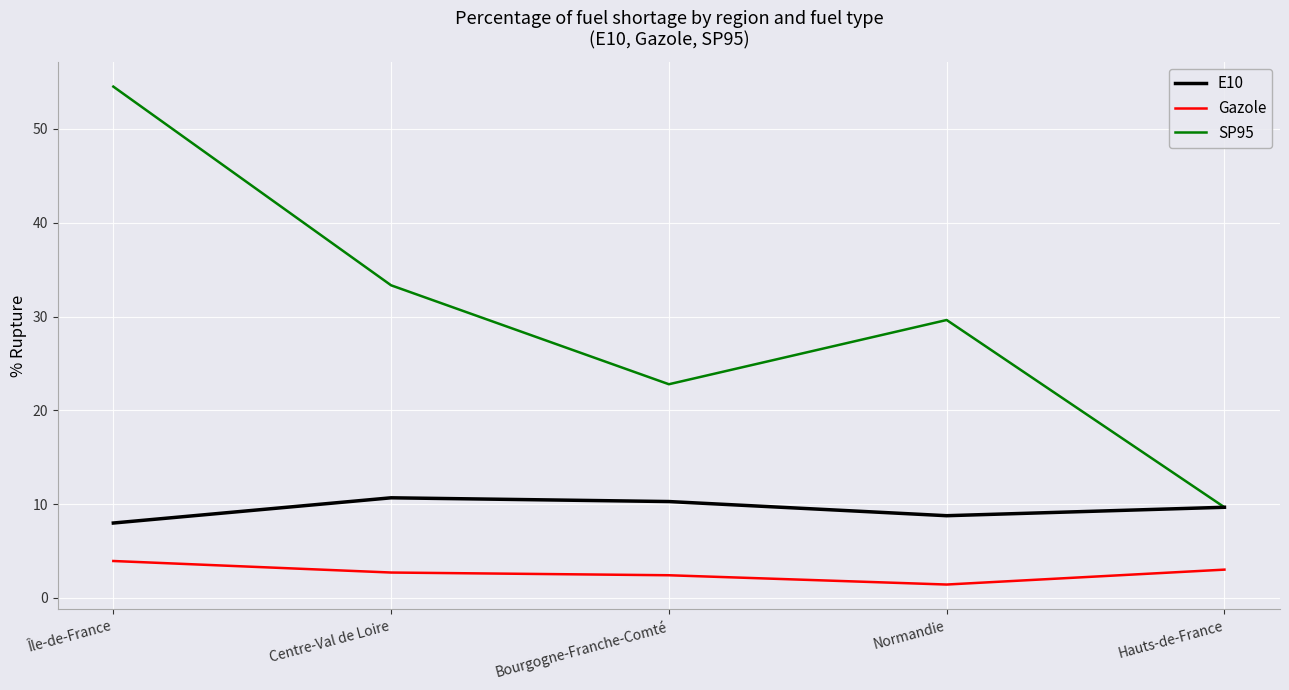

The SP95 series shows 49.7 at Normandie. True or false?

False